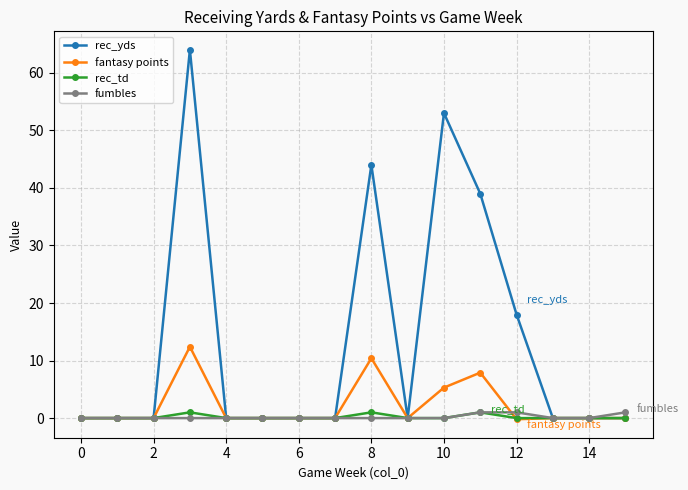

What is the maximum value shown in the chart?

64.0